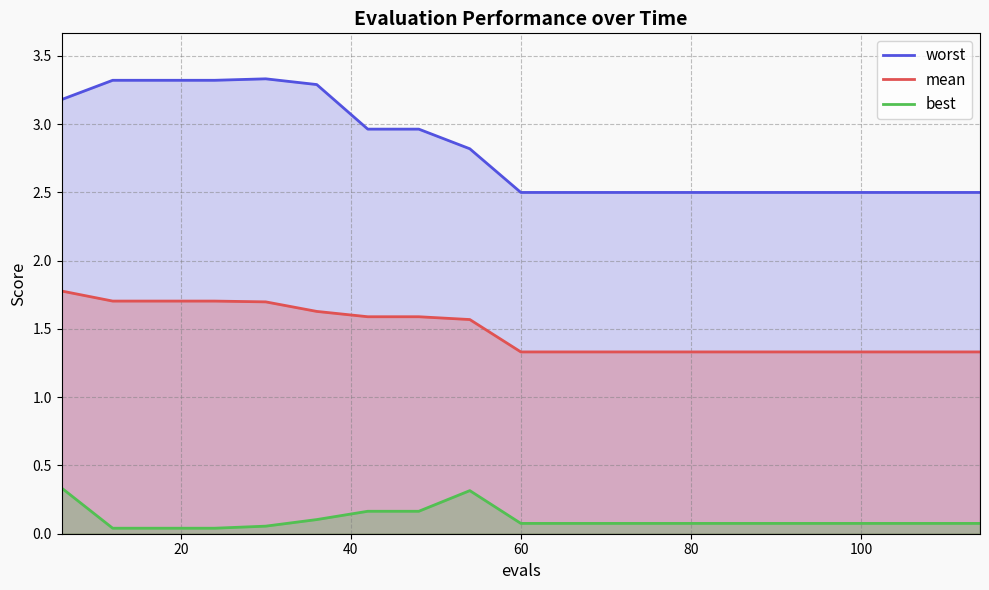

What is the maximum value for worst?

3.3